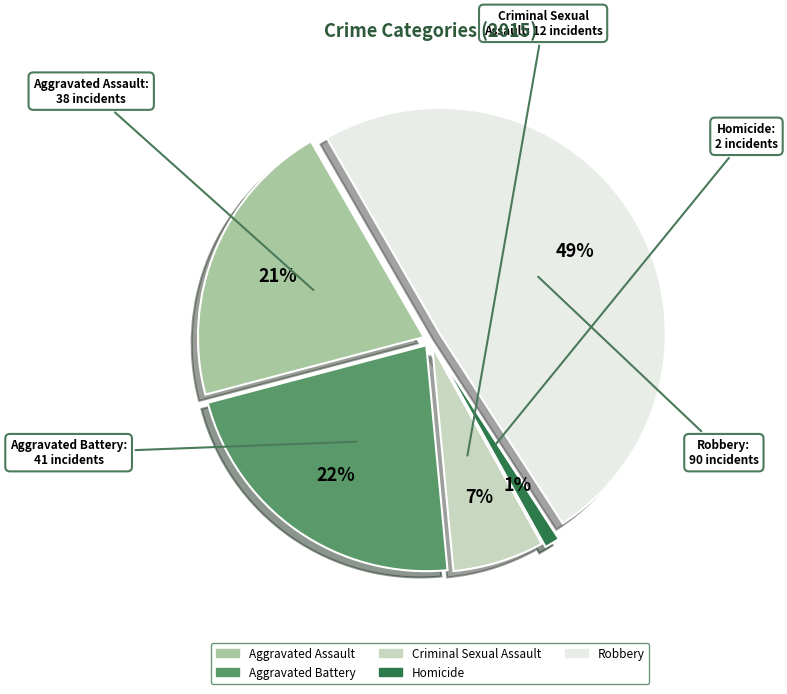

Is there a majority slice in this chart?

No